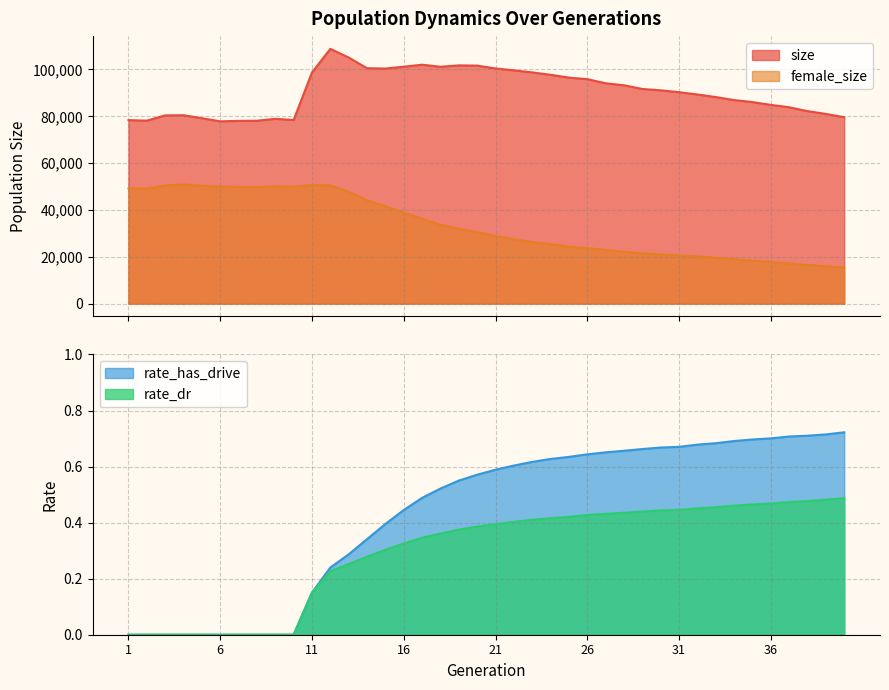

At which label does rate_has_drive reach its peak?

40